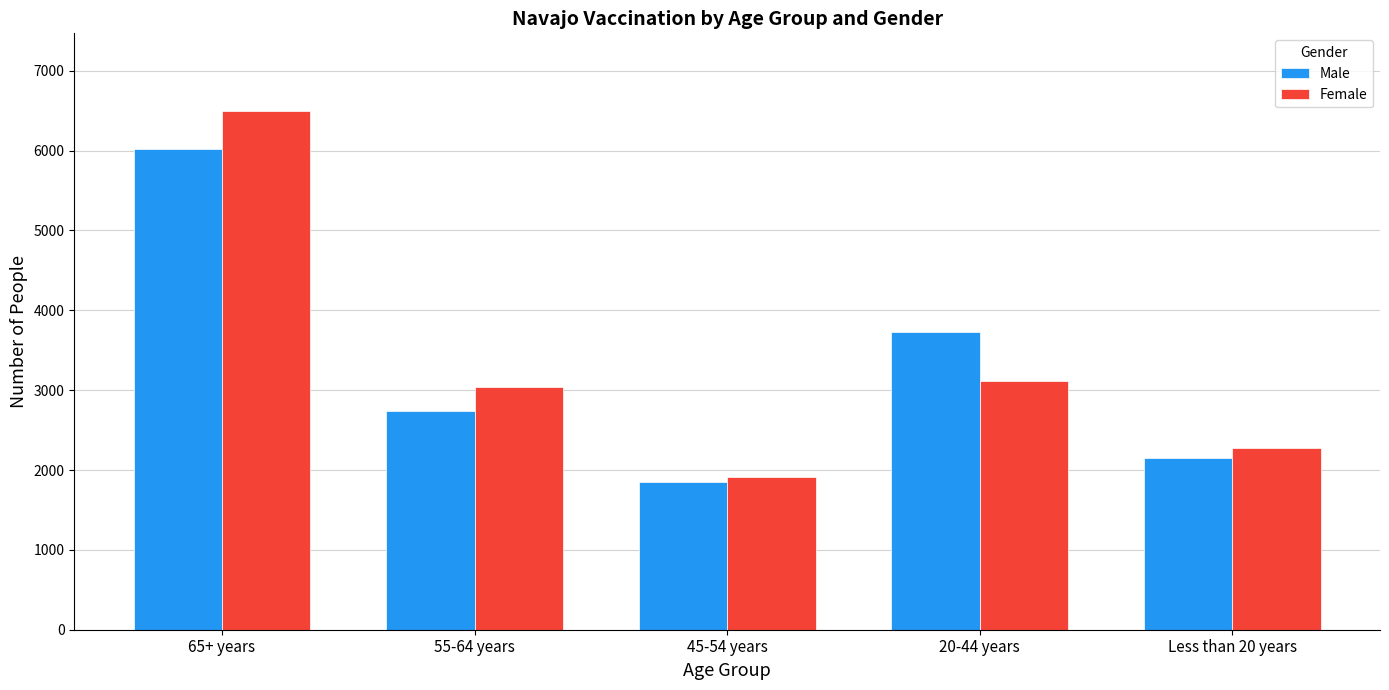

What is the average value of the Female series?

3367